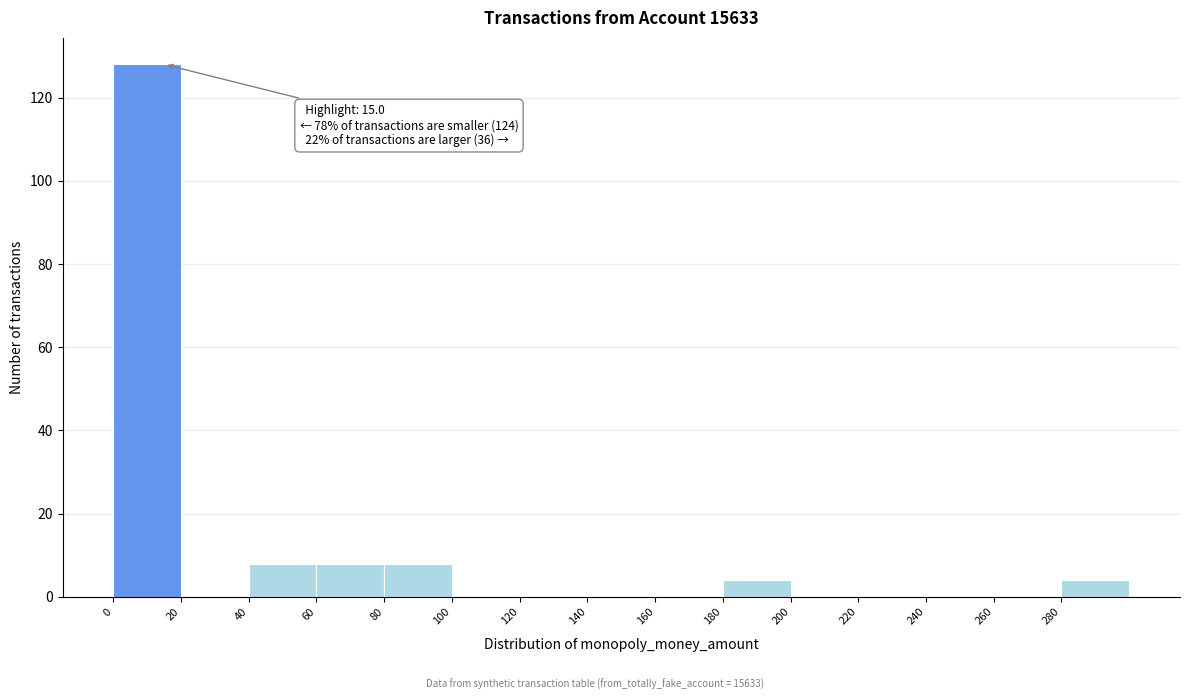

Over which range of the x-axis is the bar tallest?

0 to 20